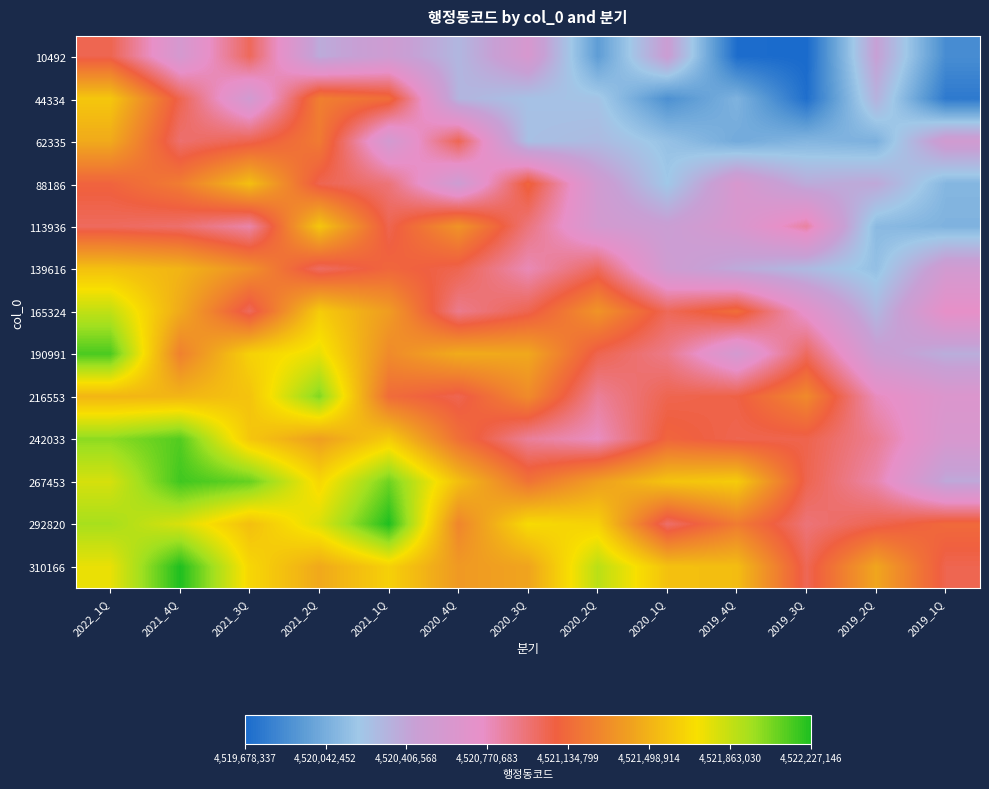

At which category is the sum across all series the highest?

2022_1Q